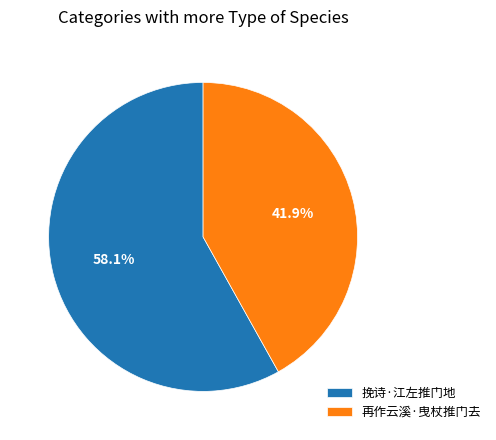

Which slice is the largest?

挽诗·江左推门地